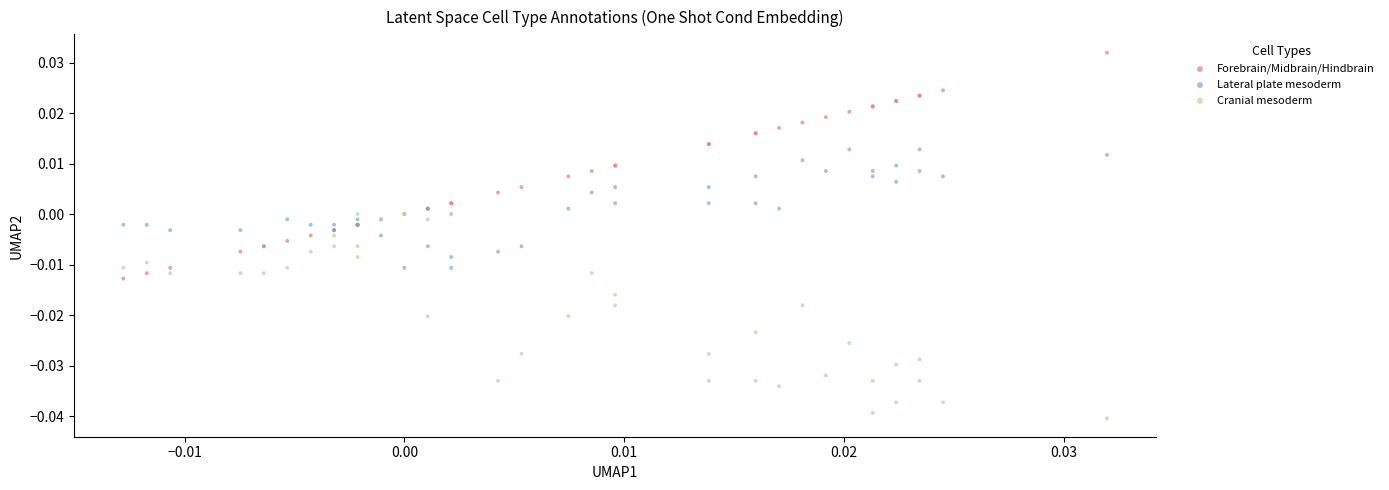

What are all the series names shown in the legend?

Forebrain/Midbrain/Hindbrain, Lateral plate mesoderm, Cranial mesoderm